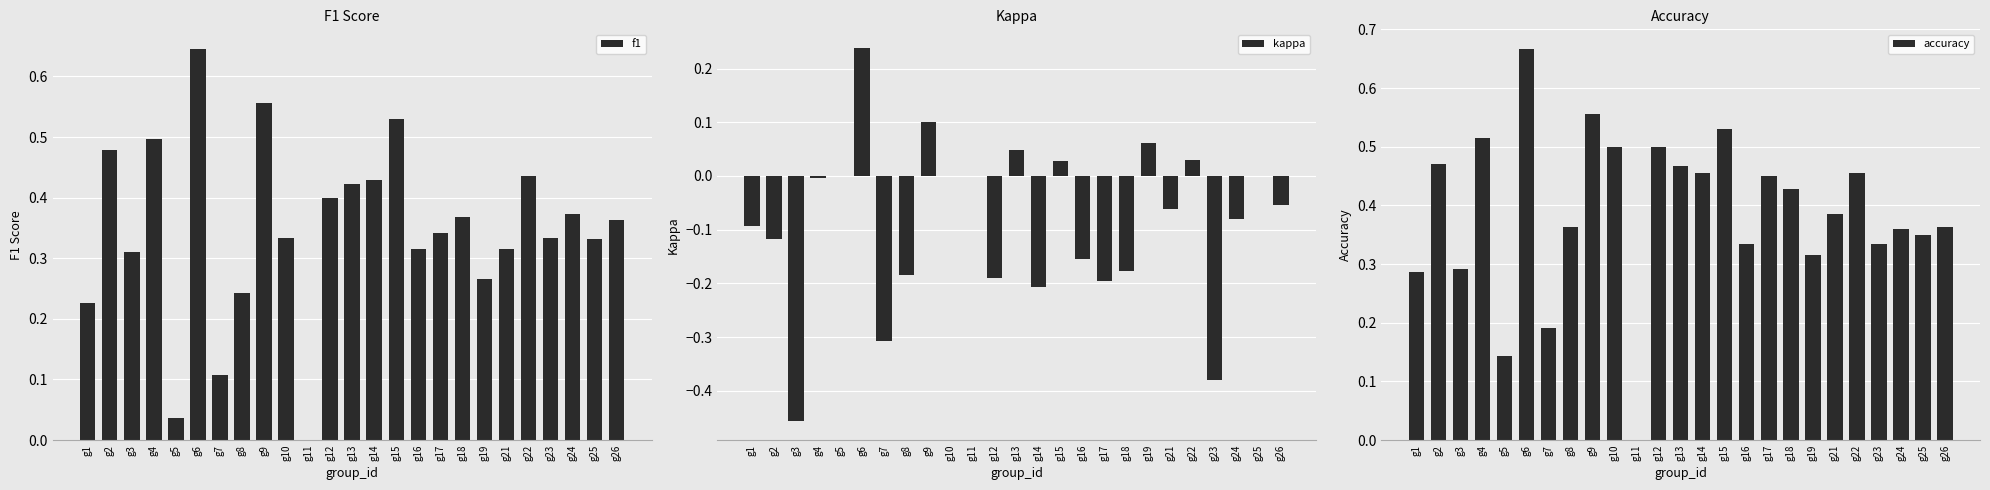

How many groups of bars are there?

25